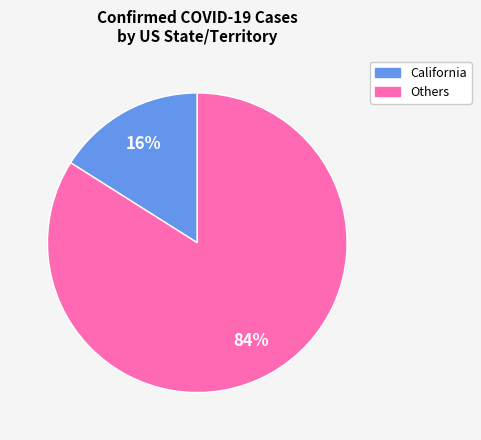

How many segments does this pie chart have?

2